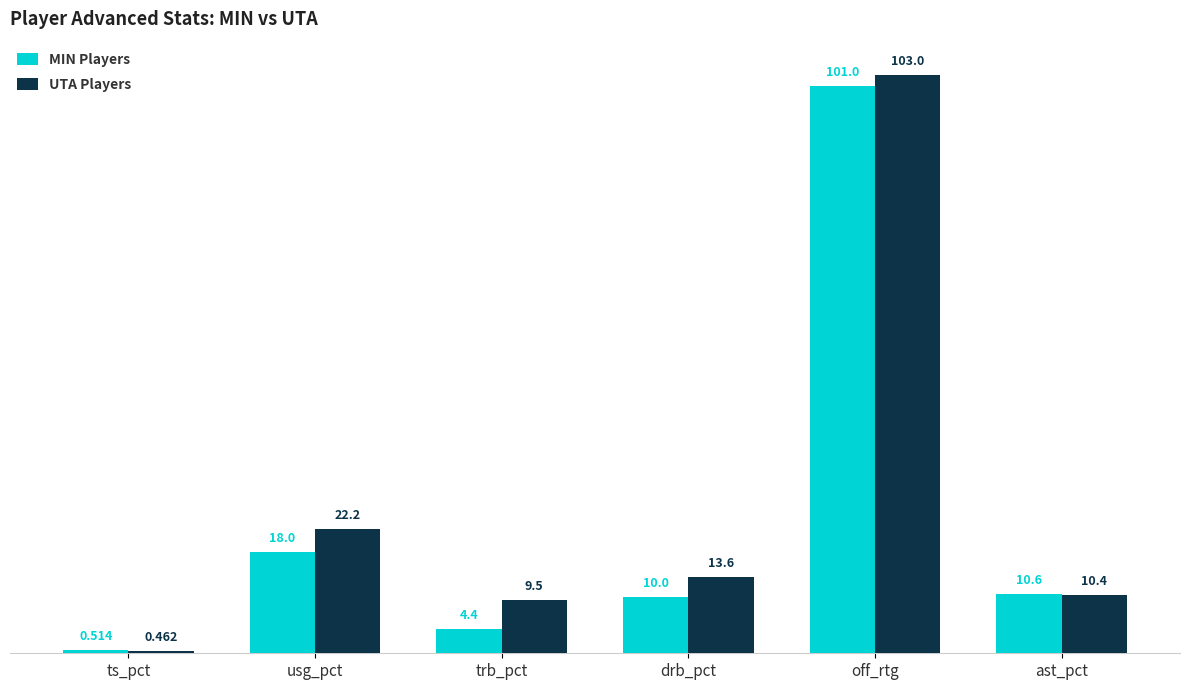

Is it true that MIN Players equals 18.0 at usg_pct?

True